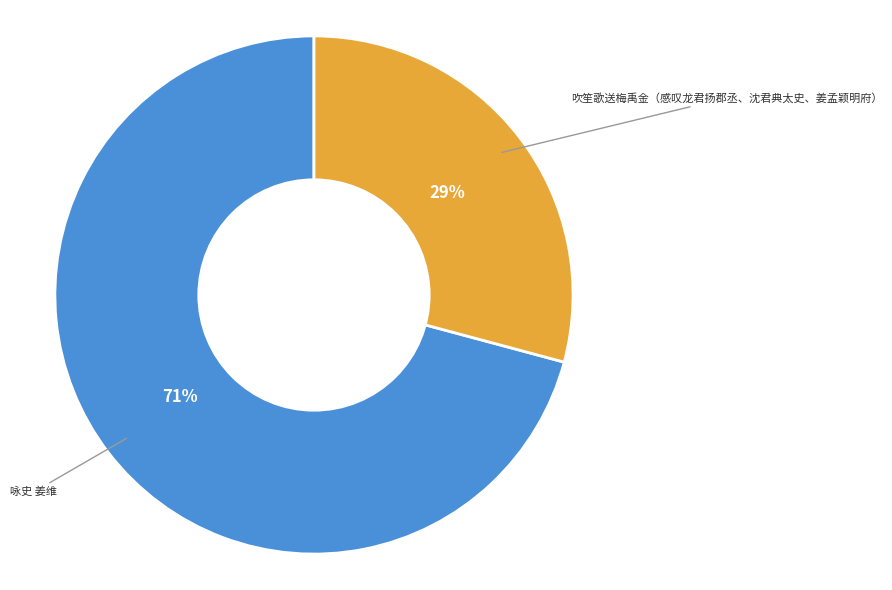

Is there any slice that represents more than half of the pie?

Yes